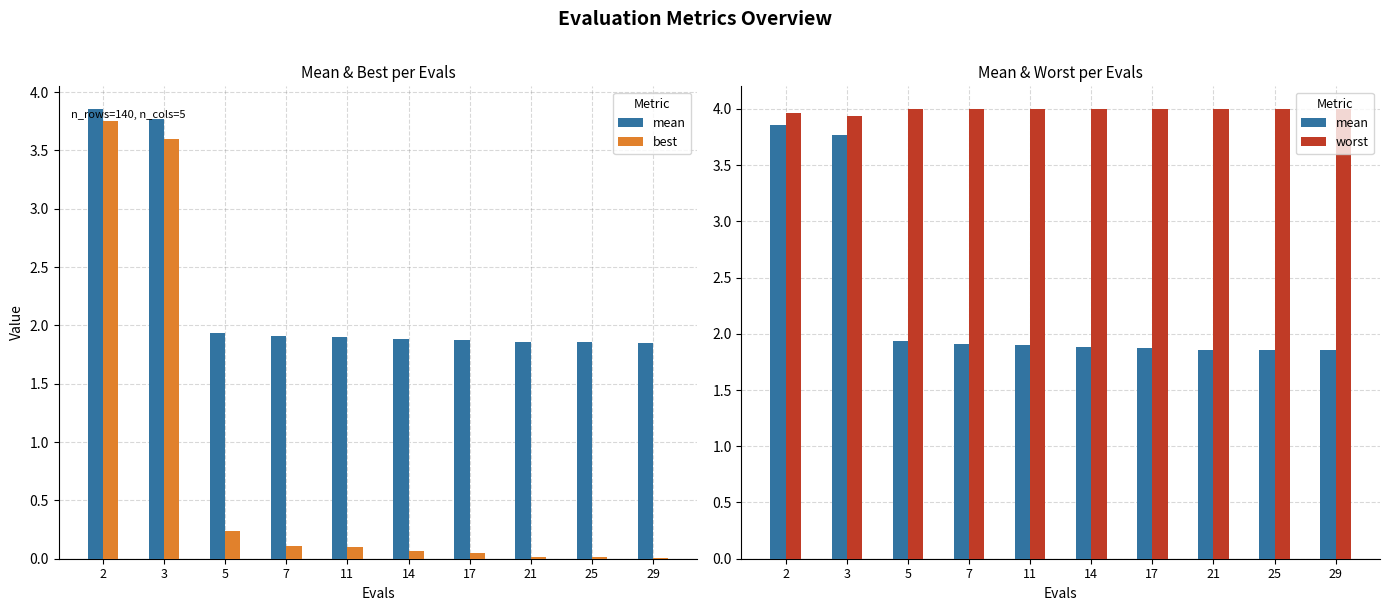

What is the average value of the worst series?

4.0